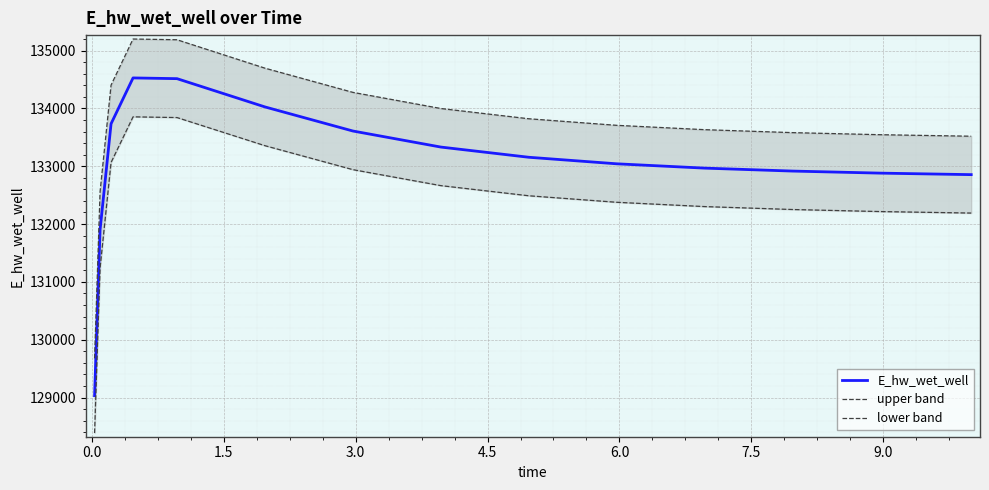

At how many categories does at least one series exceed 128786?

15